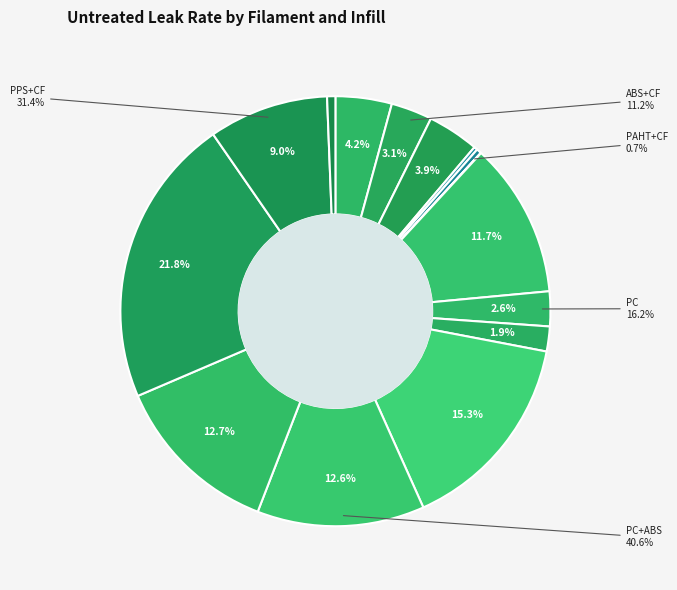

How many slices are in this pie chart?

15